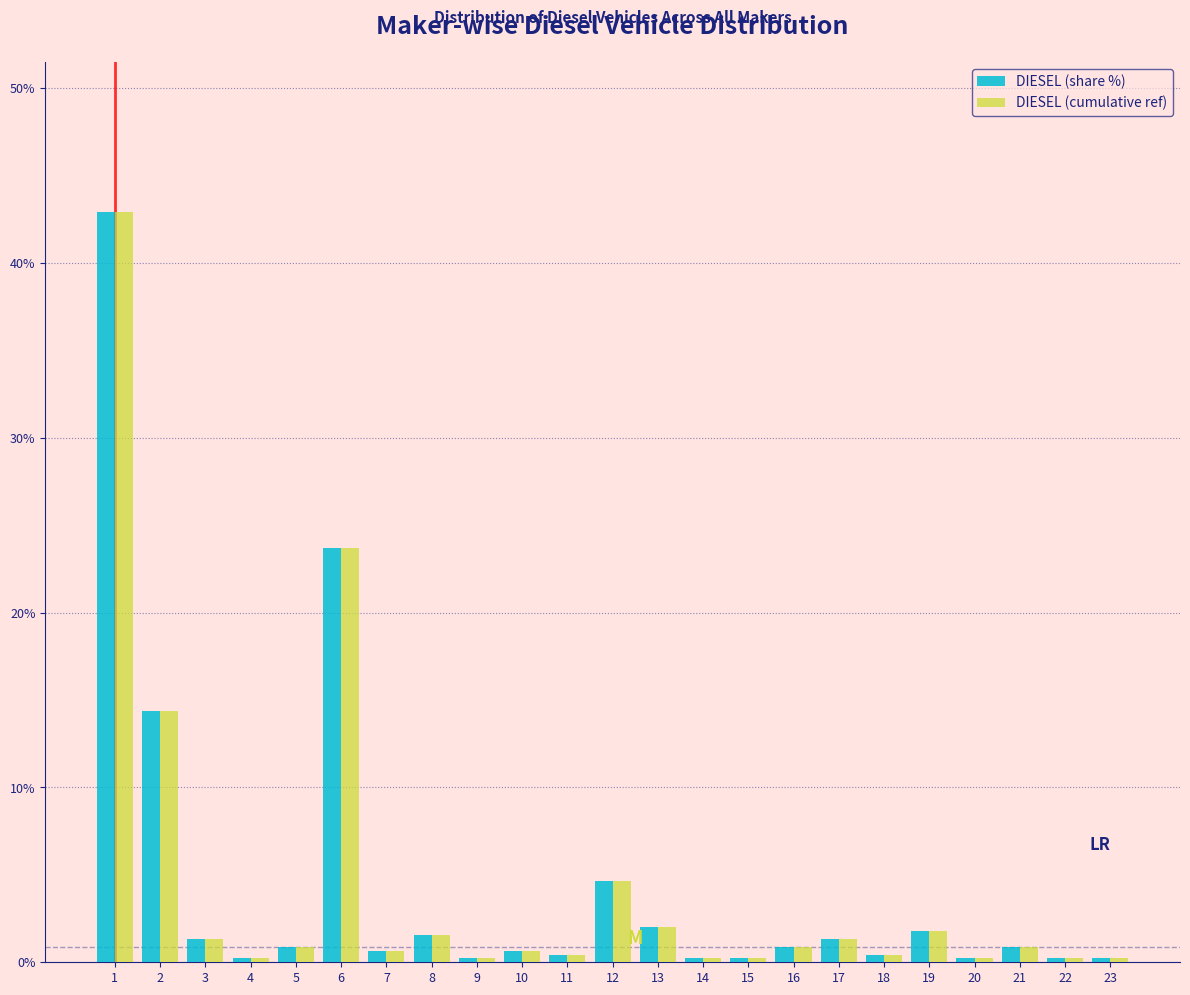

The value of DIESEL (share %) at 2 is 20.5. True or false?

False